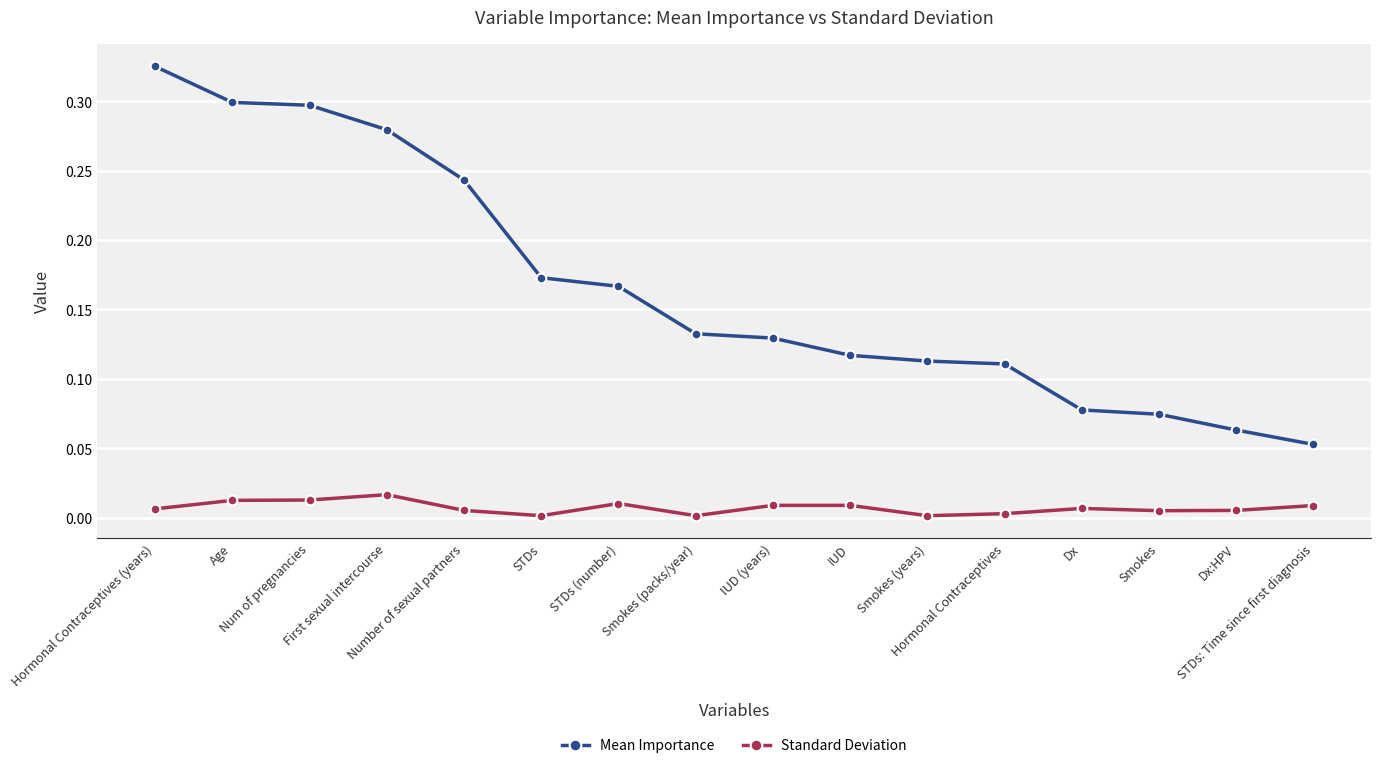

True or false: Standard Deviation and Mean Importance cross at least once.

False